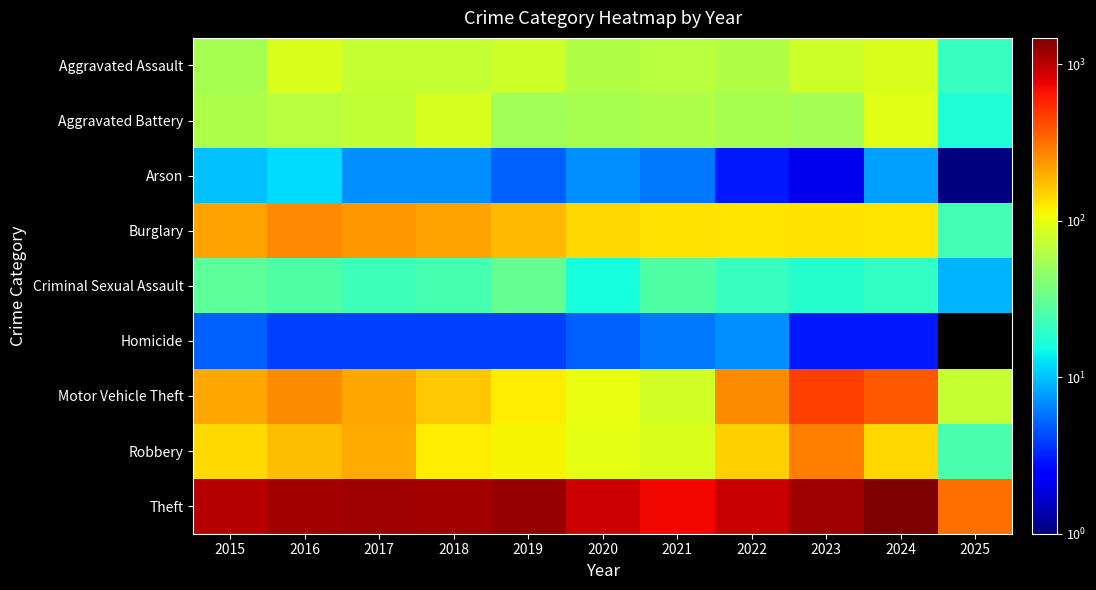

Is the value of Homicide at 2023 greater than the value of Aggravated Assault at 2016?

No